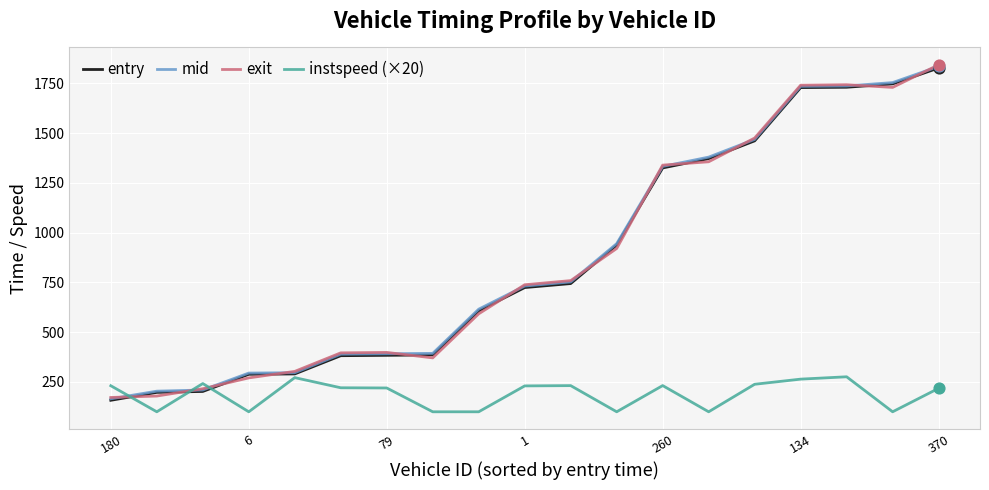

Which series has the largest range (max minus min)?

exit